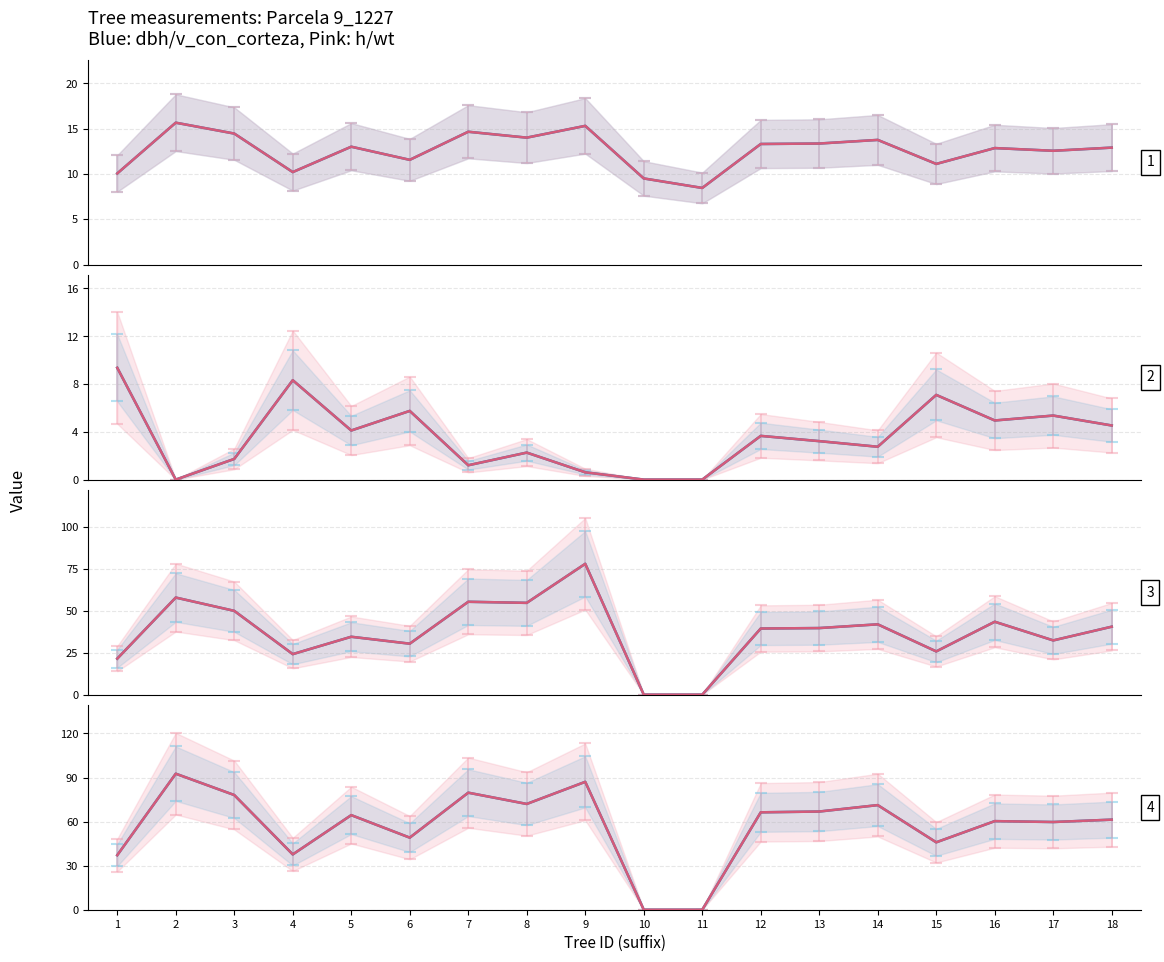

What is the total value across all series at 18?

122.7